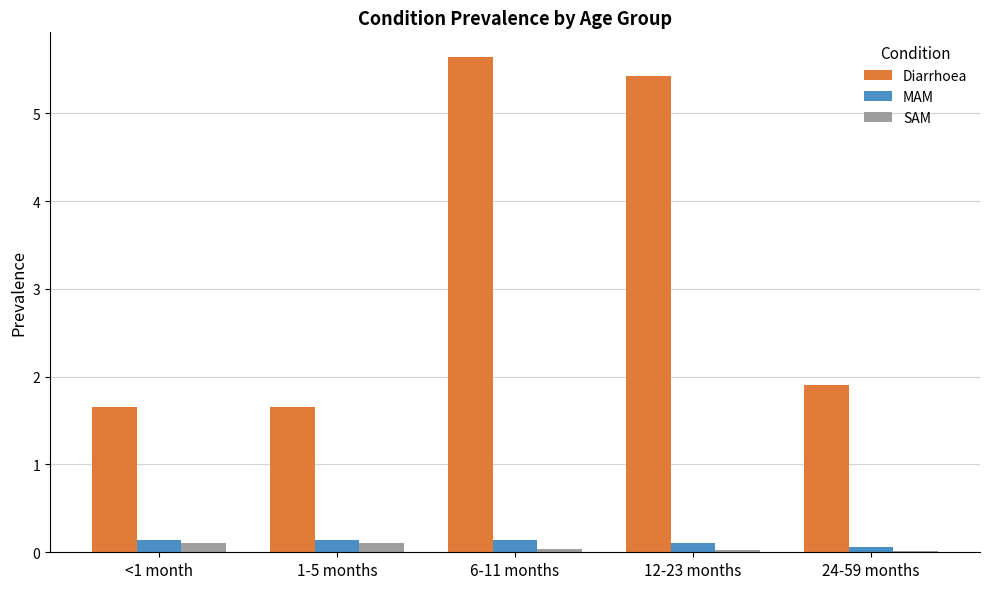

What is the difference between the second highest and second lowest values in the Diarrhoea series?

3.8